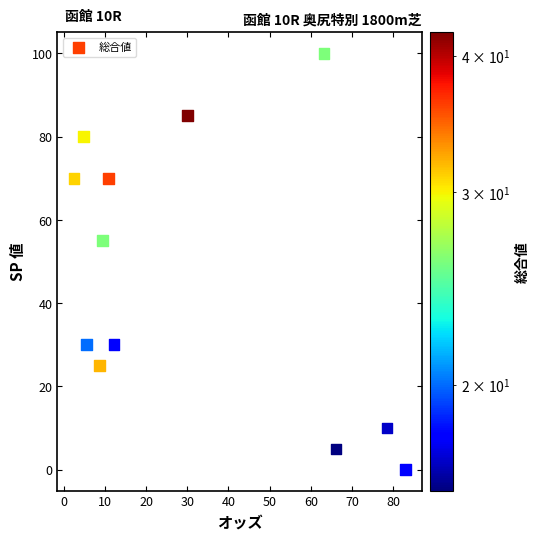

What is the average Y value?

47